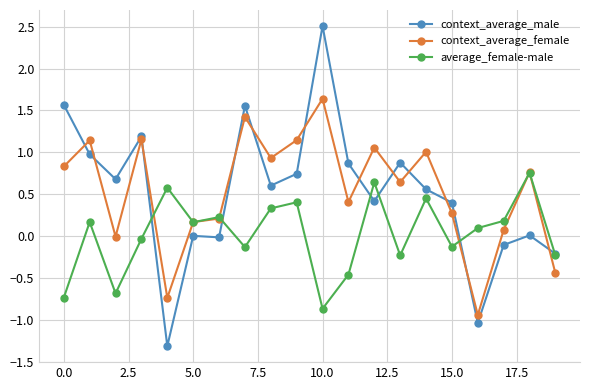

What is the value of the average_female-male point at the 18th from the left?

0.2